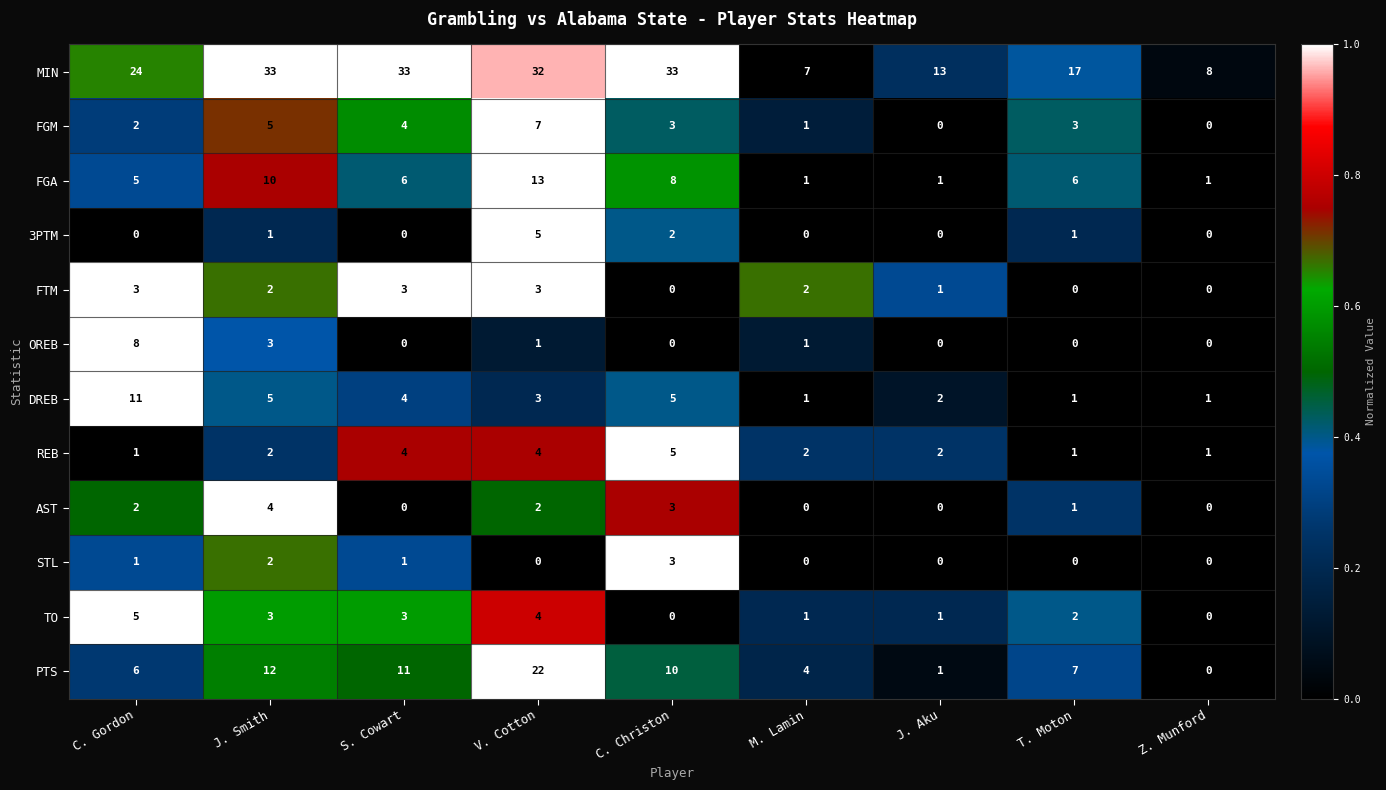

The AST series shows 0 at T. Moton. True or false?

False